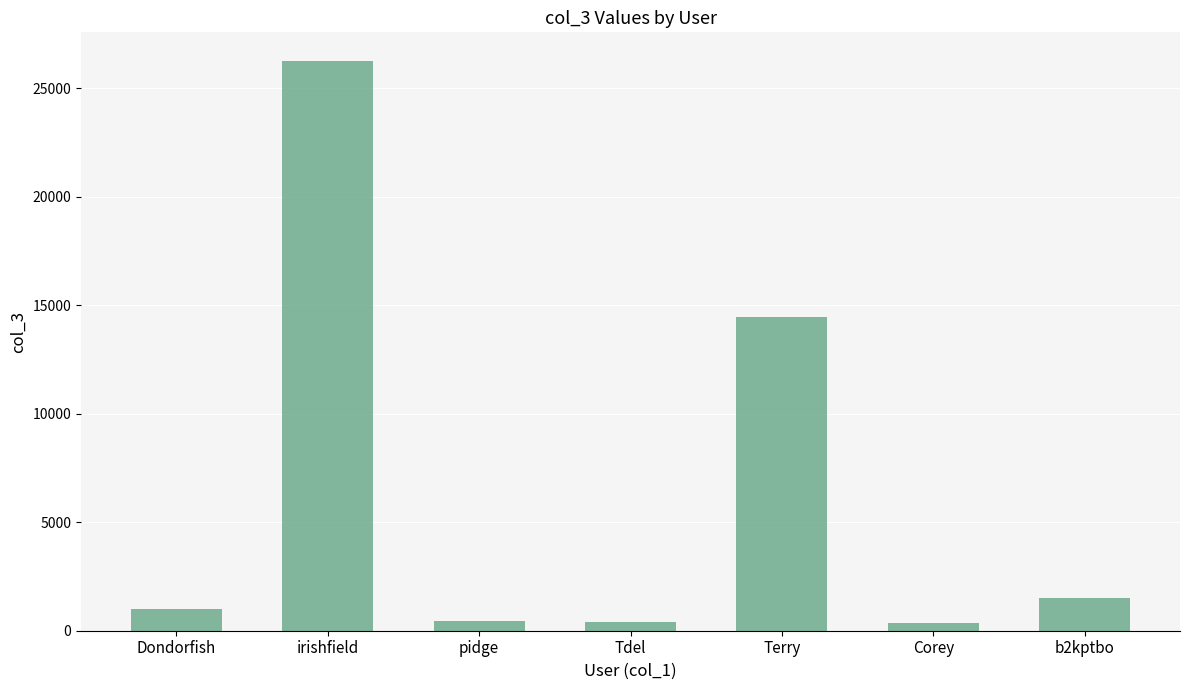

How many data points does each series have?

7